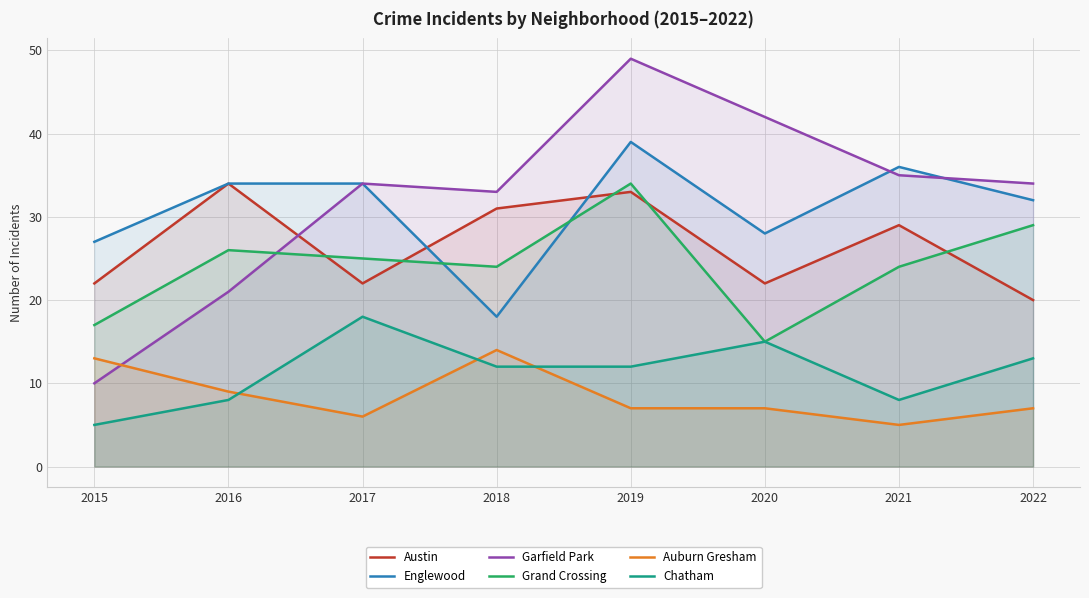

Does the chart display data point markers on the line(s)?

No